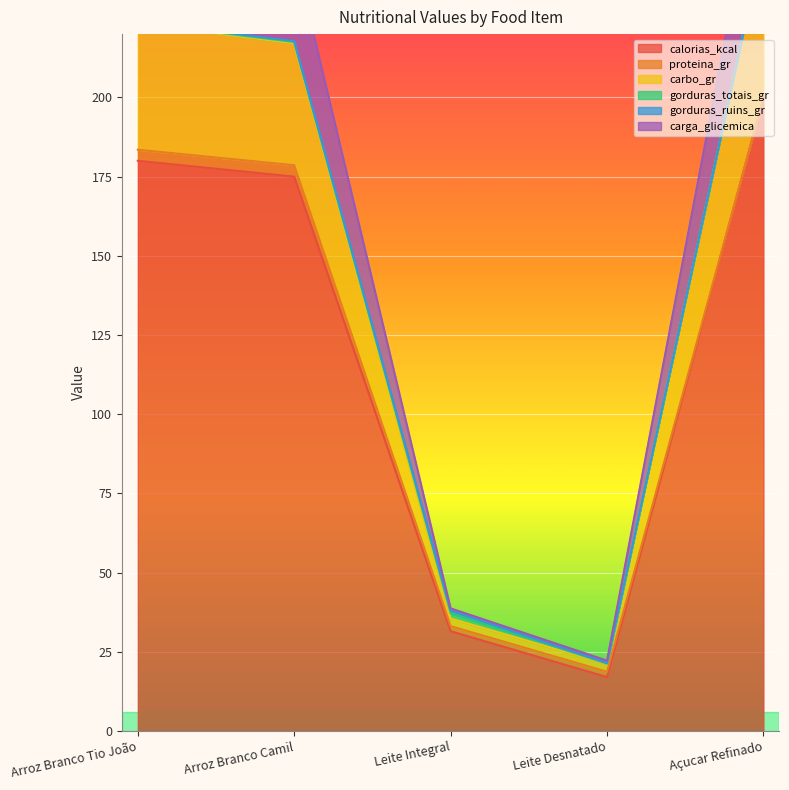

At how many categories does at least one series exceed 108?

3